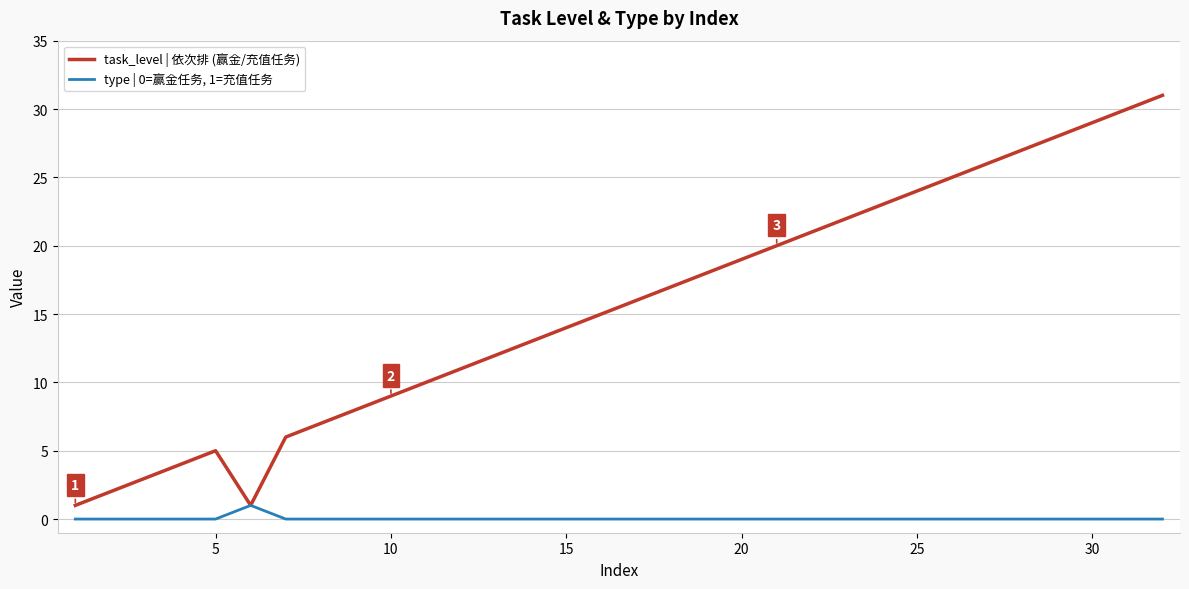

Rank the series by their maximum value, from highest to lowest.

task_level | 依次排 (赢金/充值任务), type | 0=赢金任务, 1=充值任务